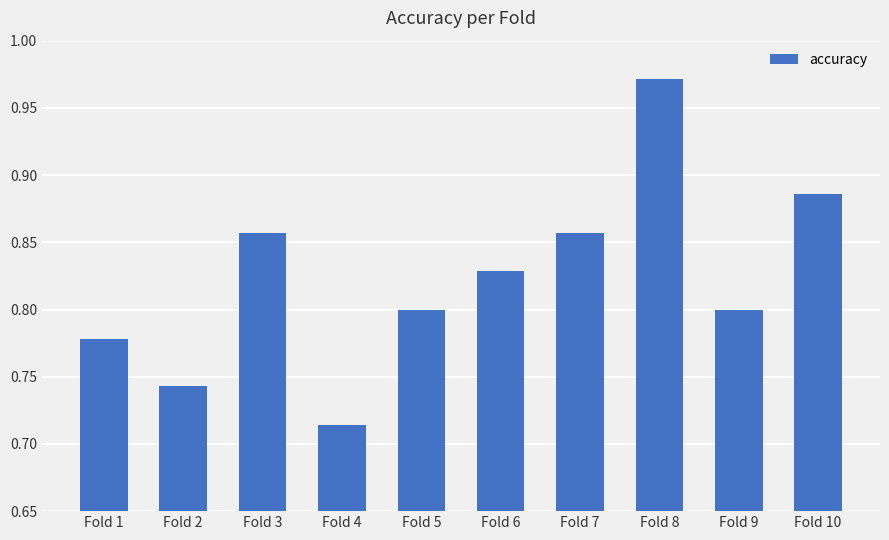

How many values are between 0 and 1?

10